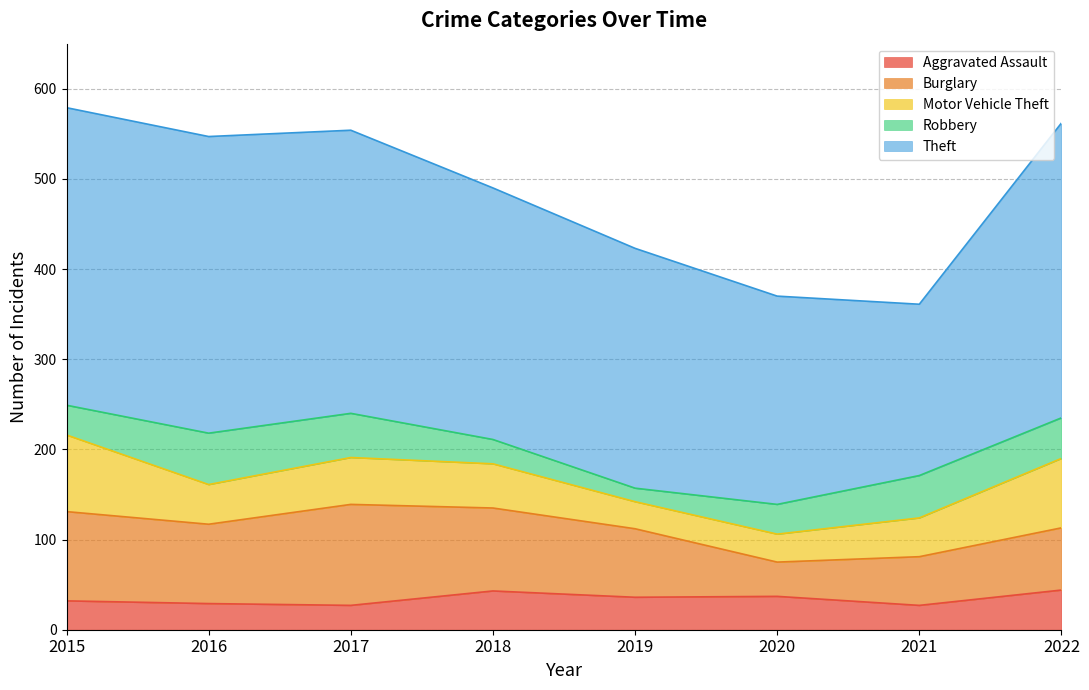

At which label does Robbery first exceed 45?

2016